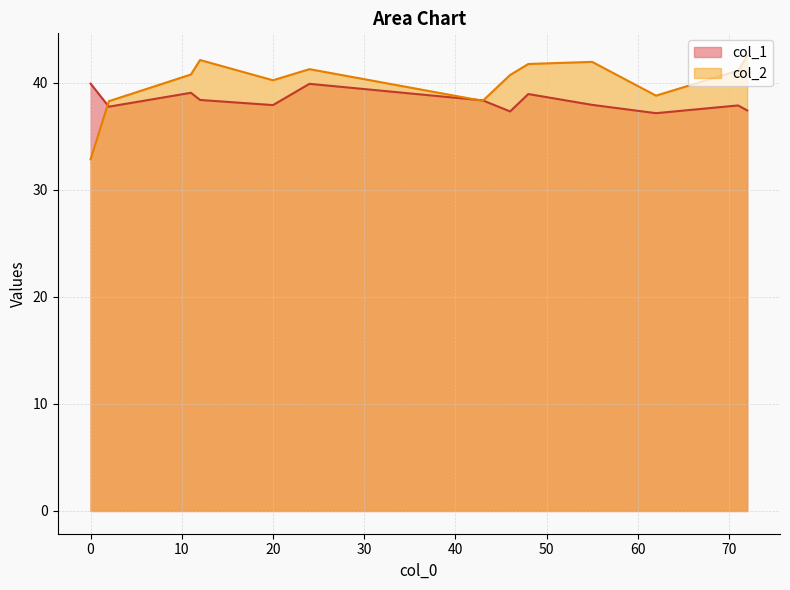

What is the difference between the maximum and minimum values in the col_2 series?

9.6